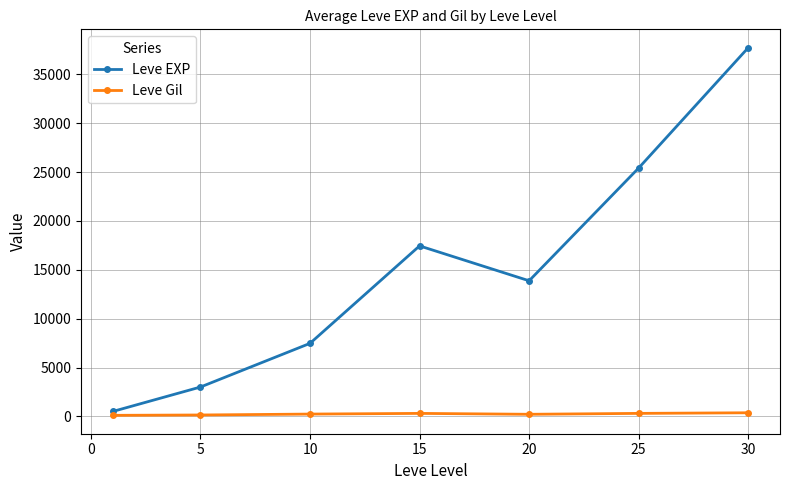

Which series has the largest range (max minus min)?

Leve EXP